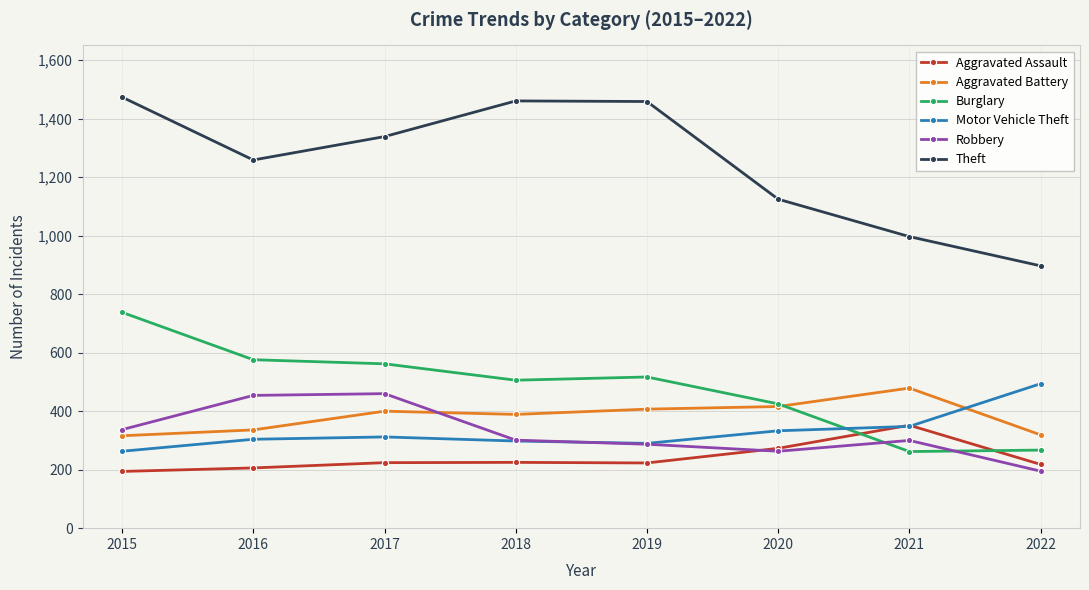

What is the difference between the Aggravated Battery values at 2019 and 2017?

7